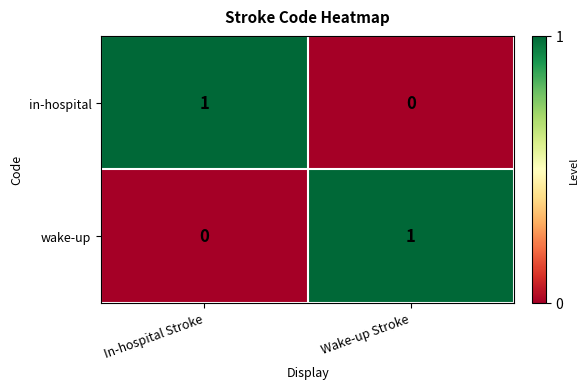

List the labels in order of in-hospital value, largest first.

In-hospital Stroke, Wake-up Stroke